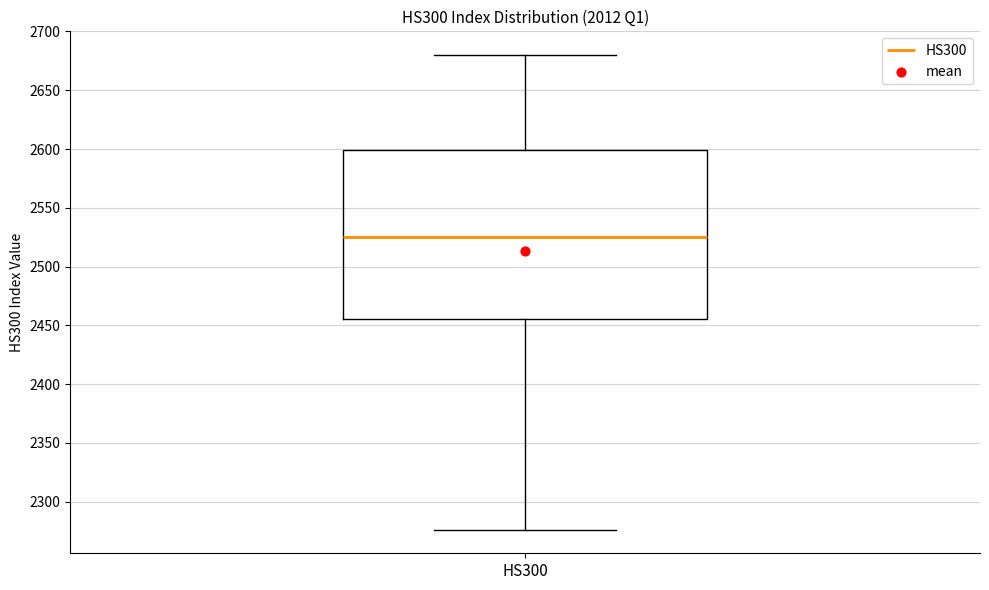

Transcribe this box plot: give where the median line is, the range the box spans, and where the two whiskers end, as read against the y-axis. The values are not printed on the chart, so give them approximately, as read against the axis.

median 2525, box 2455 to 2600, whiskers 2275 to 2680